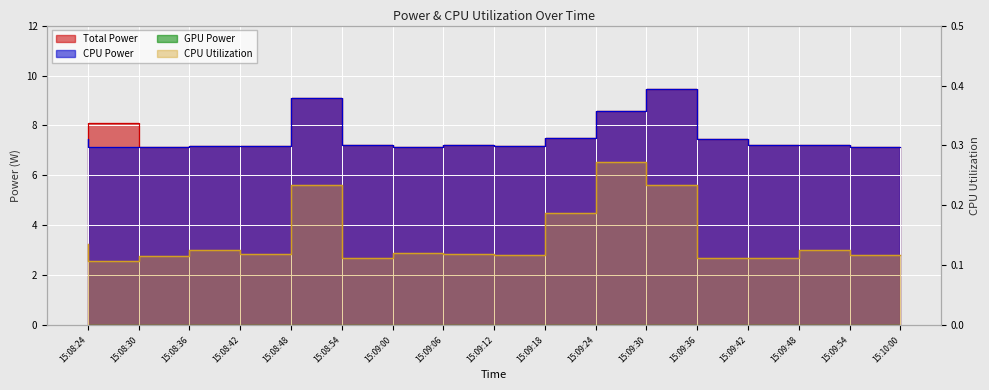

What is the total value across all series at 15:10:00?

14.4